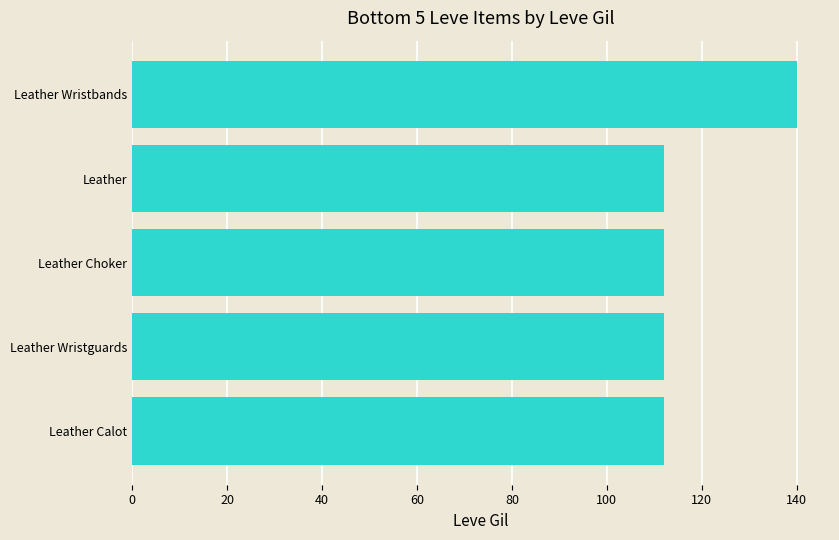

The chart shows a value of 36 at Leather Calot. True or false?

False